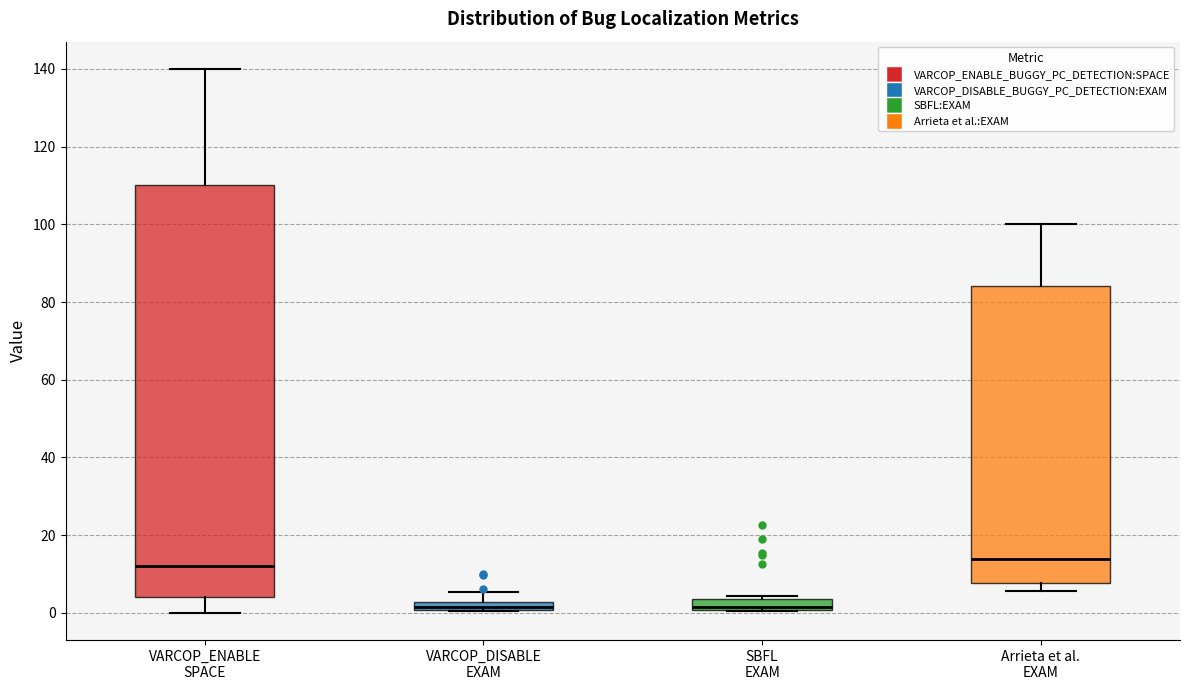

Where is the upper edge of the box for SBFL EXAM on the y-axis? The values are not printed on the chart, so give them approximately, as read against the axis.

4